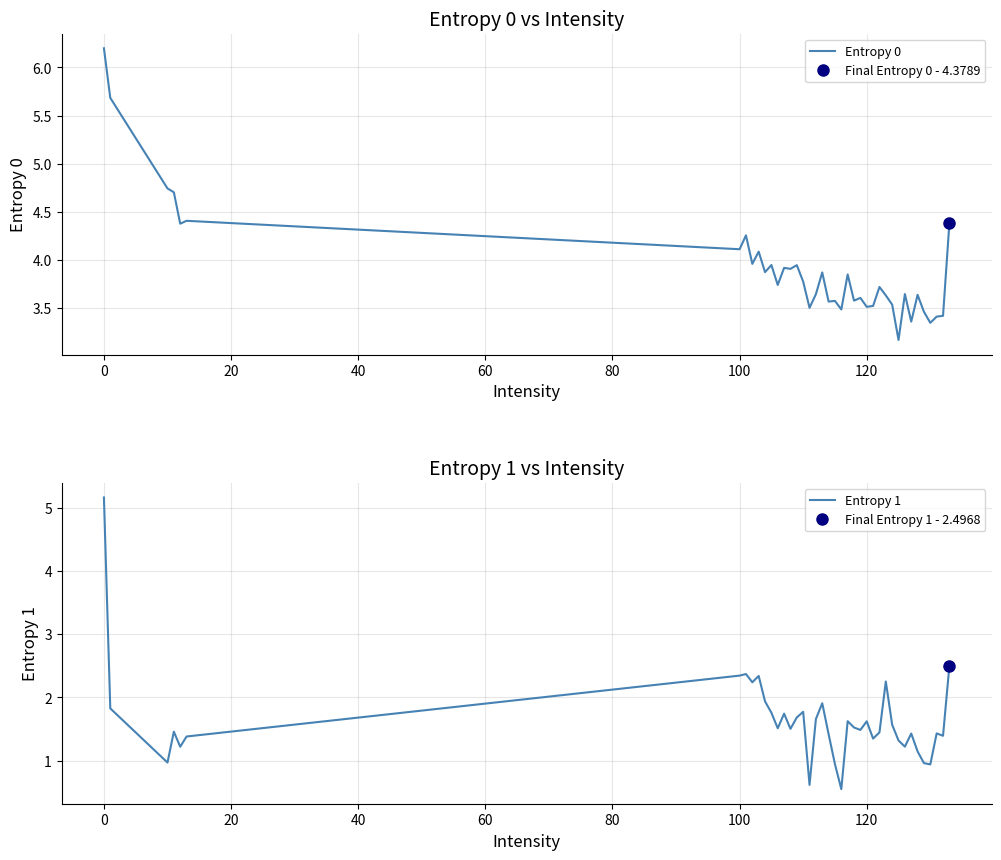

The value of Entropy 0 at 100 is 4.1. True or false?

True